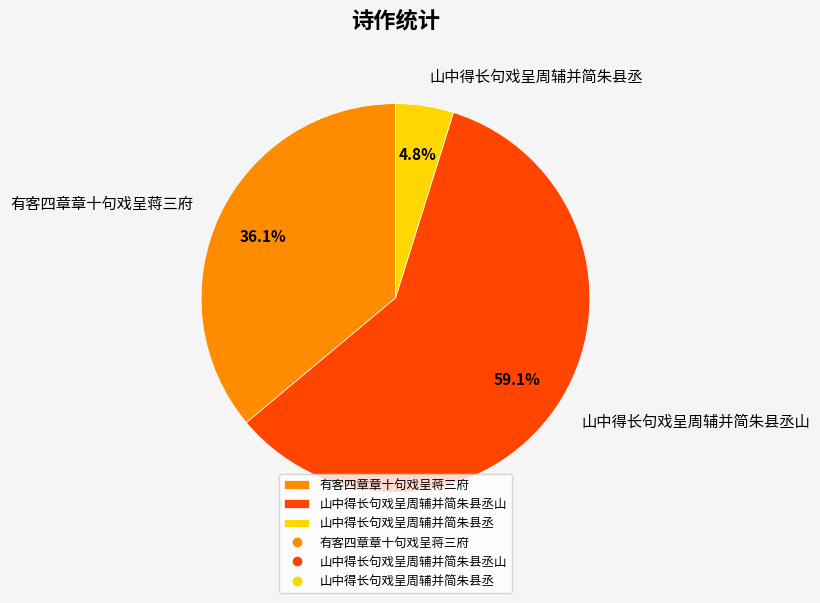

What is the ratio of the value at 山中得长句戏呈周辅并简朱县丞山 to the value at 山中得长句戏呈周辅并简朱县丞?

12.3